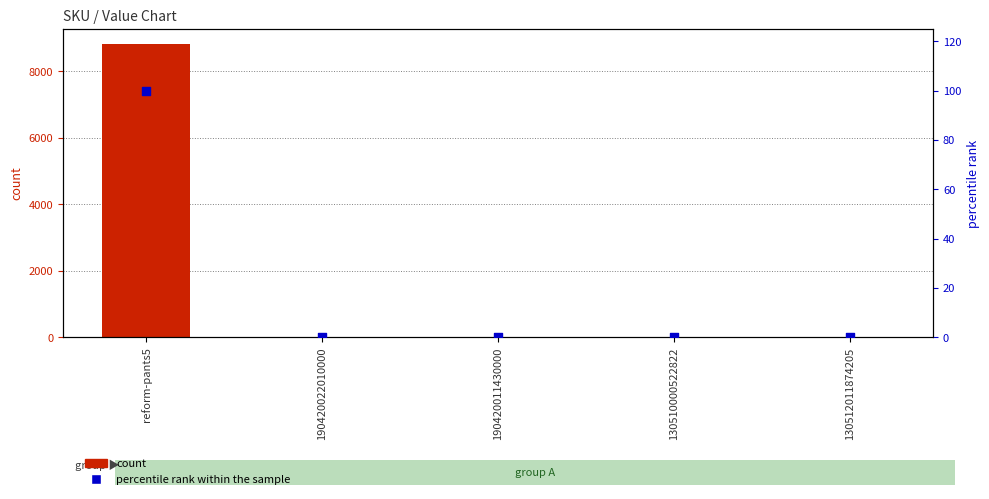

Which series contains the lowest Y value?

count